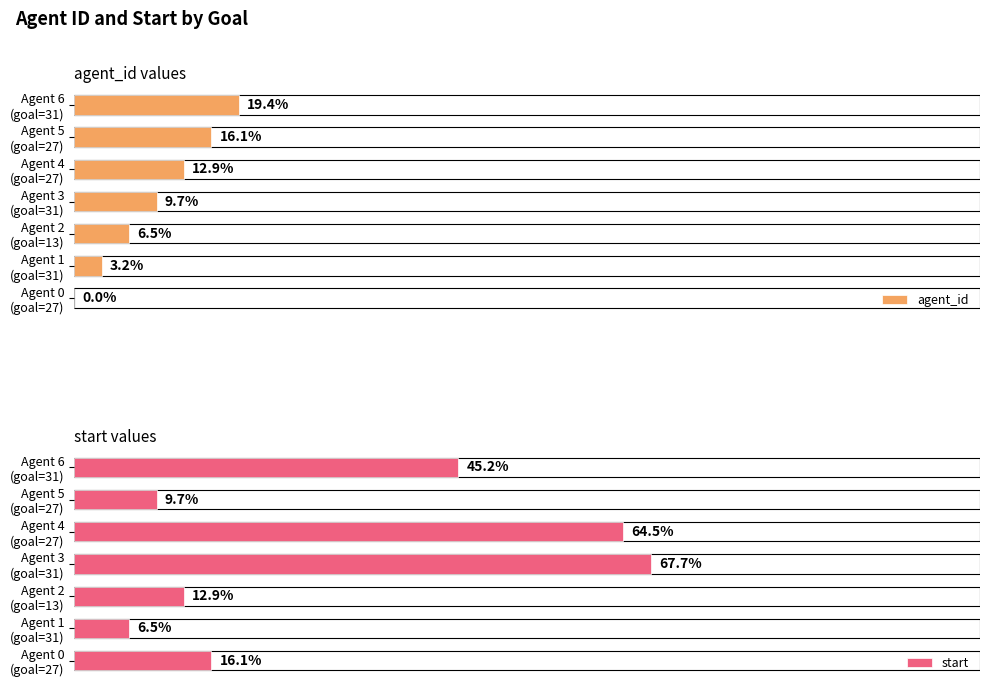

What is the maximum value for start?

21